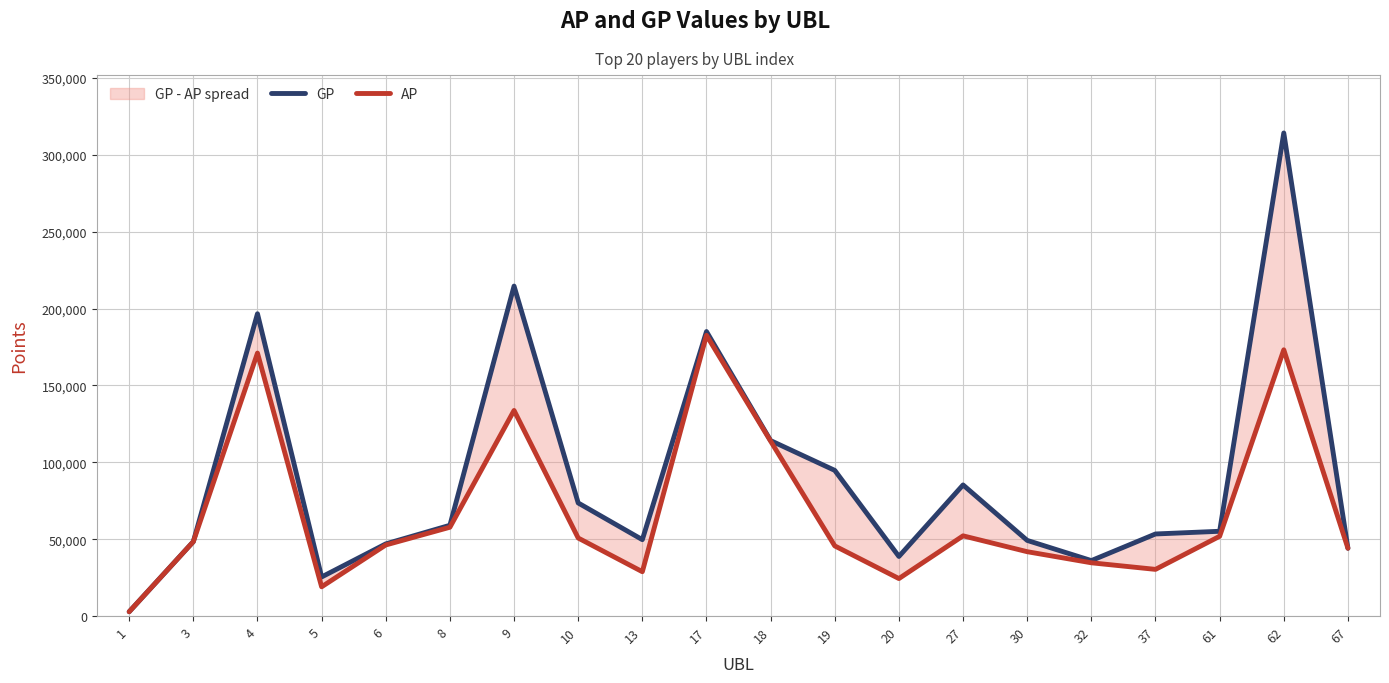

Which series has the largest total across all categories?

GP